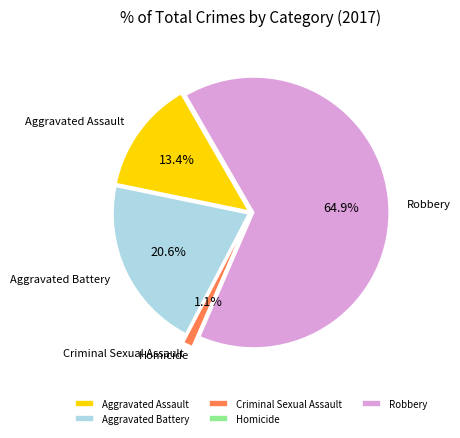

Which slice is the largest?

Robbery